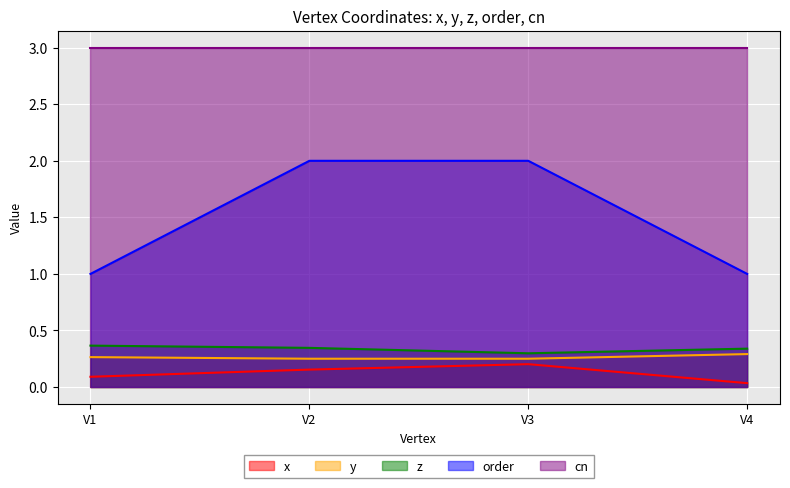

Which series has the widest spread of values?

order